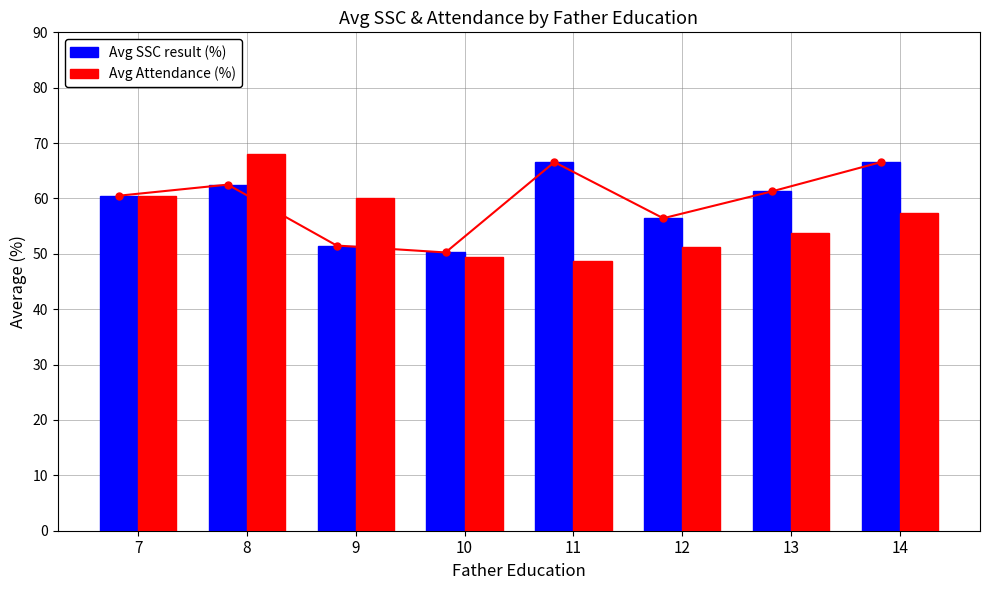

What are all the series names shown in the legend?

Avg SSC result (%), Avg Attendance (%)